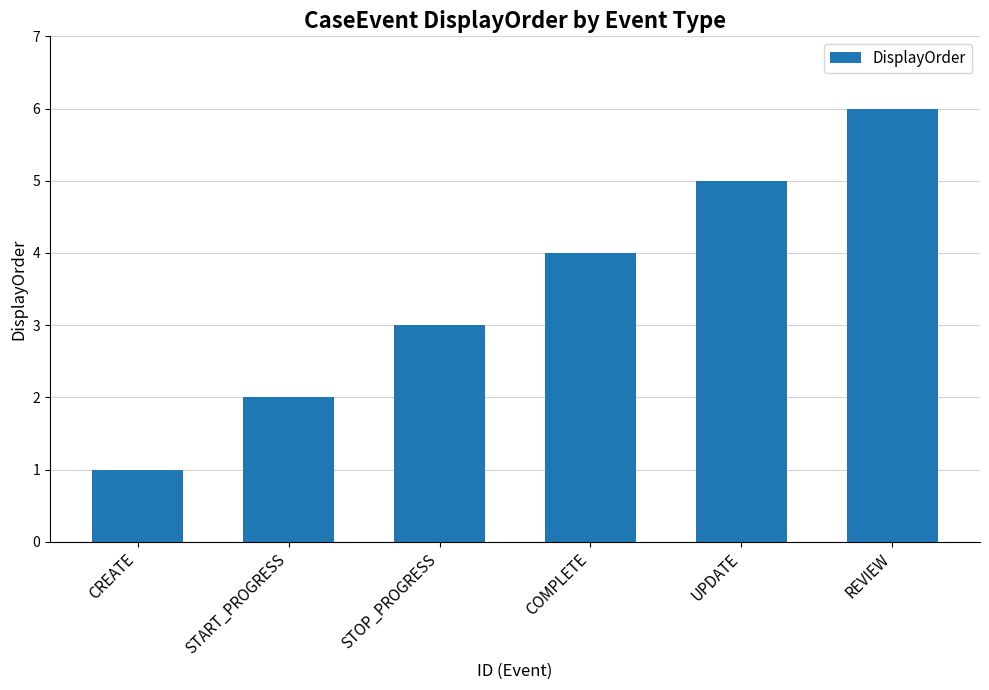

Read the value at UPDATE.

5